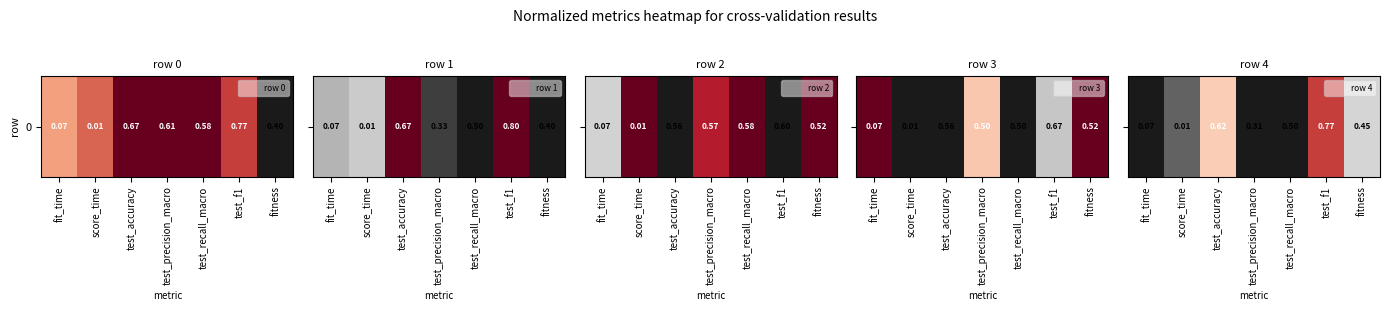

Read the value at score_time.

0.1